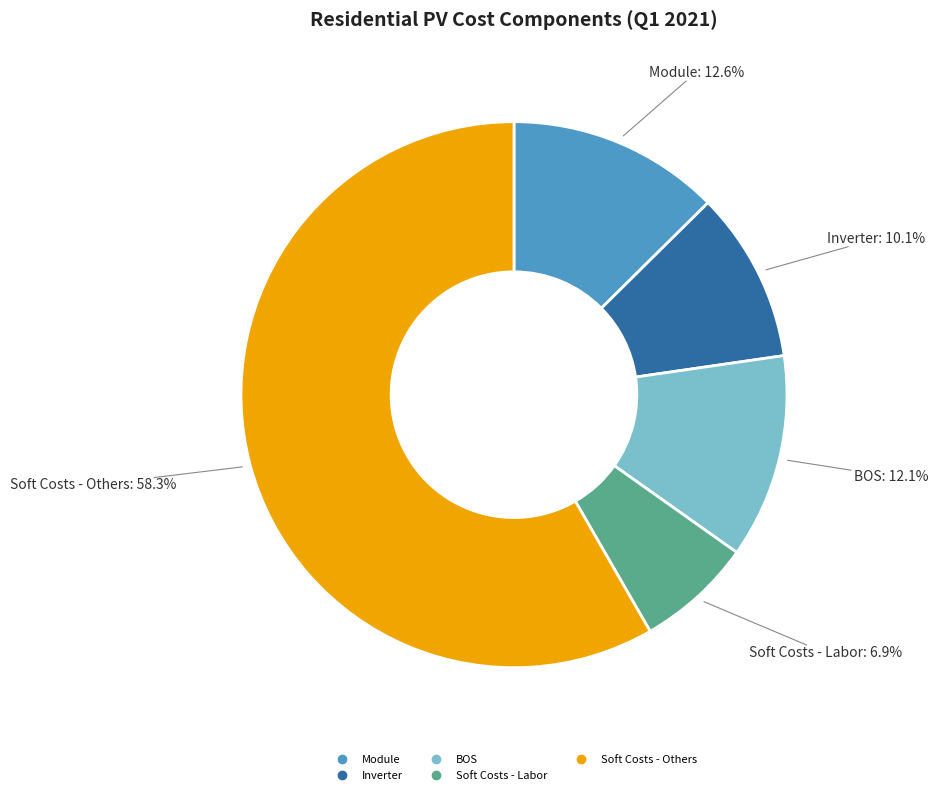

To the nearest percent, what is the average slice percentage?

20%